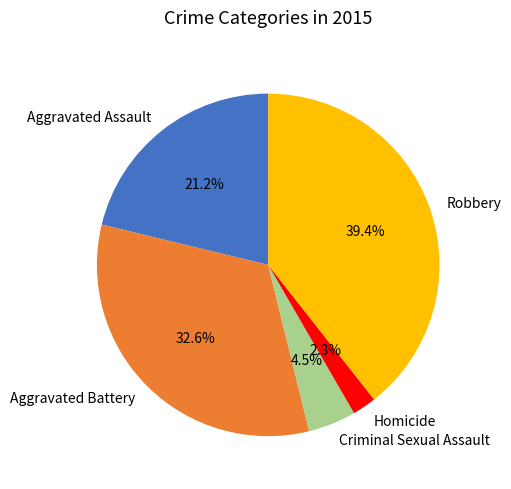

To the nearest percent, what is the difference between the Criminal Sexual Assault and Robbery slice percentages?

35%